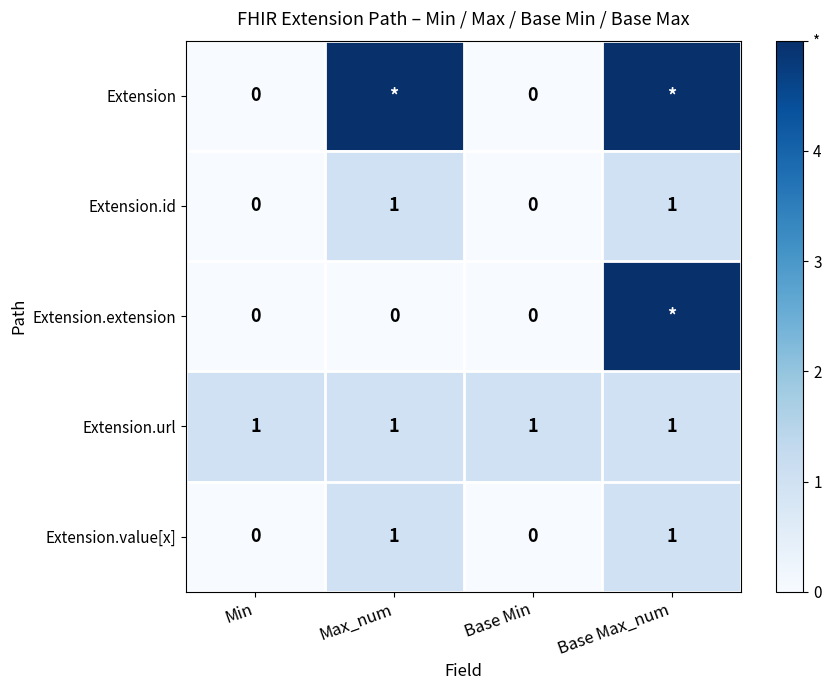

The value of Extension.id at Base Min is 0. True or false?

True